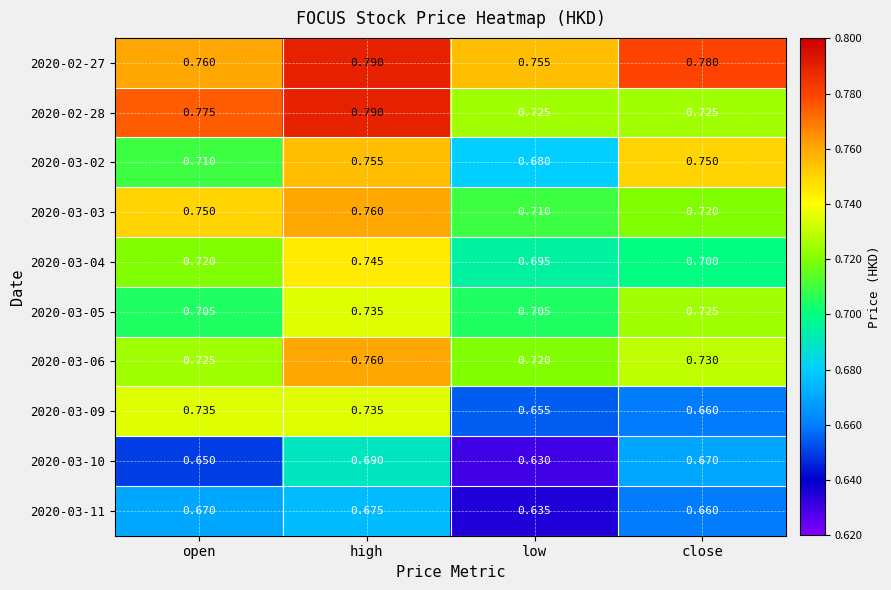

Is the value of 2020-02-27 at low greater than the value of 2020-03-03 at high?

No